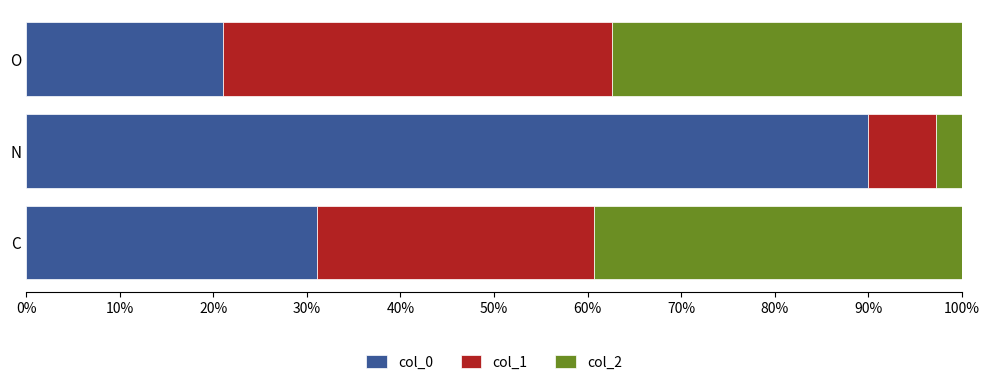

Is it true that col_0 equals 21.0 at O?

True